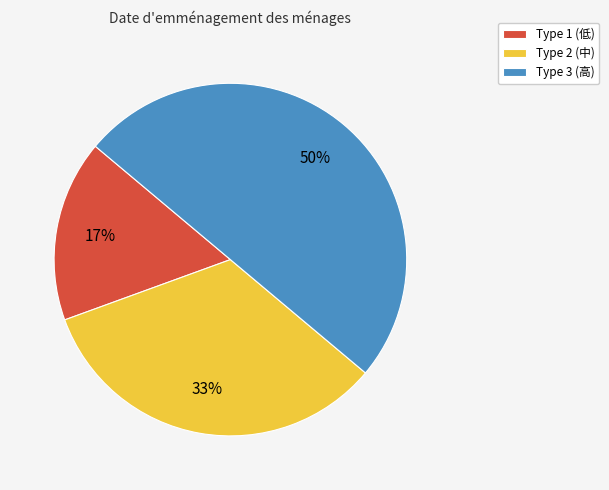

Count the number of slices in the pie.

3